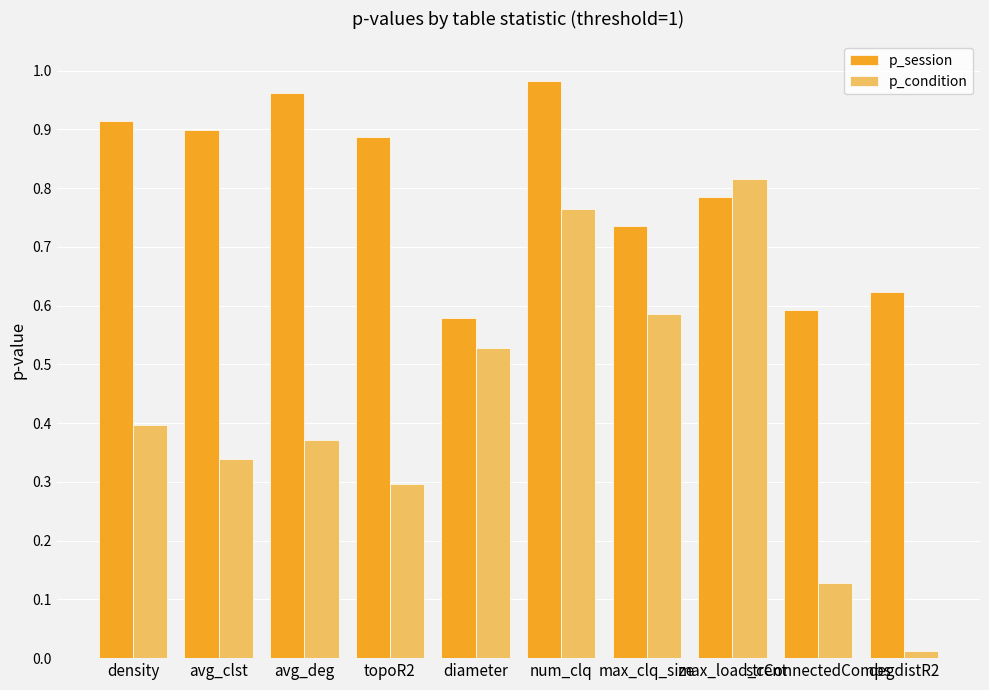

At how many categories does at least one series exceed 0?

10